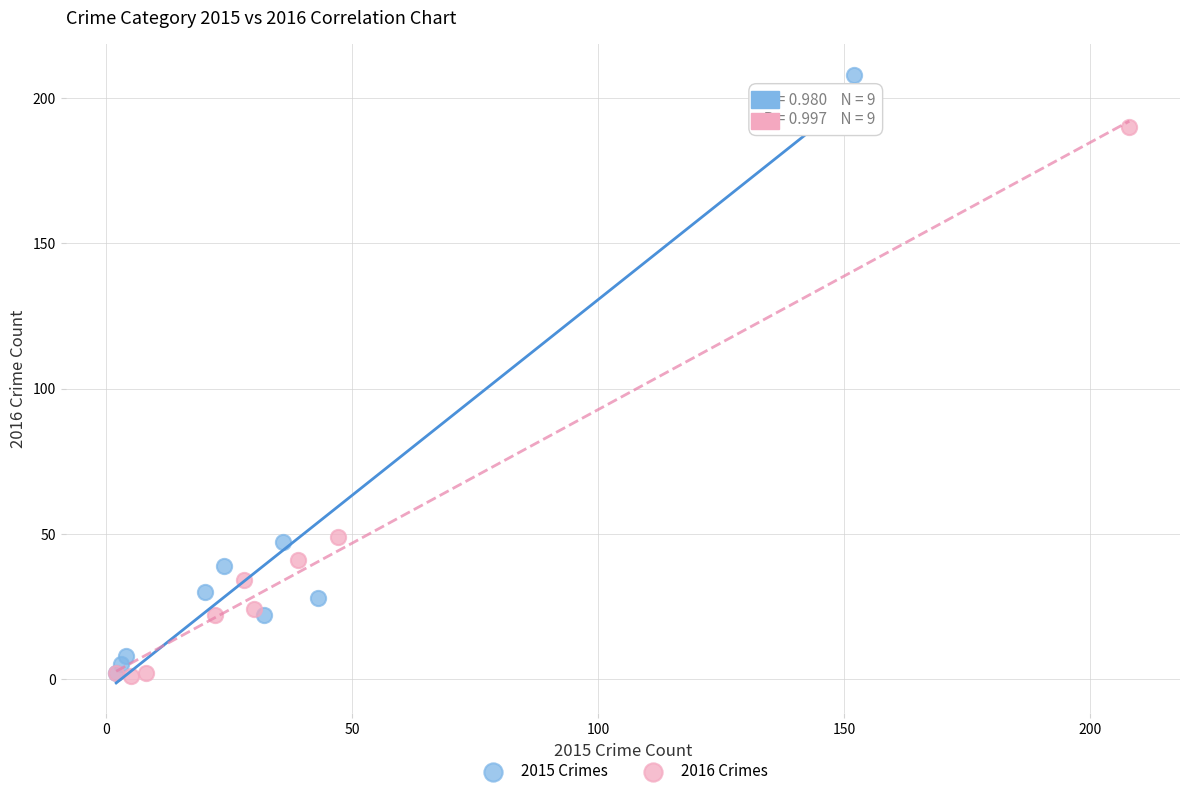

Which series has the widest spread of Y values?

2015 Crimes